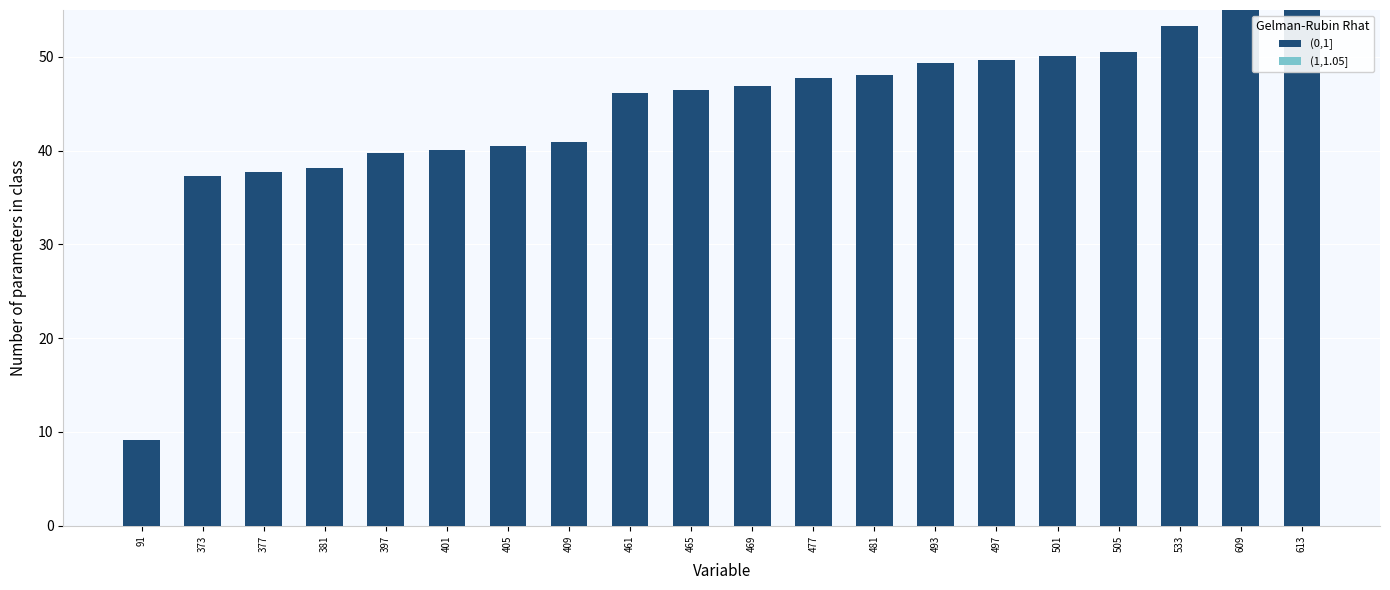

Rank the categories by (0,1] value from highest to lowest.

613, 609, 533, 505, 501, 497, 493, 481, 477, 469, 465, 461, 409, 405, 401, 397, 381, 377, 373, 91